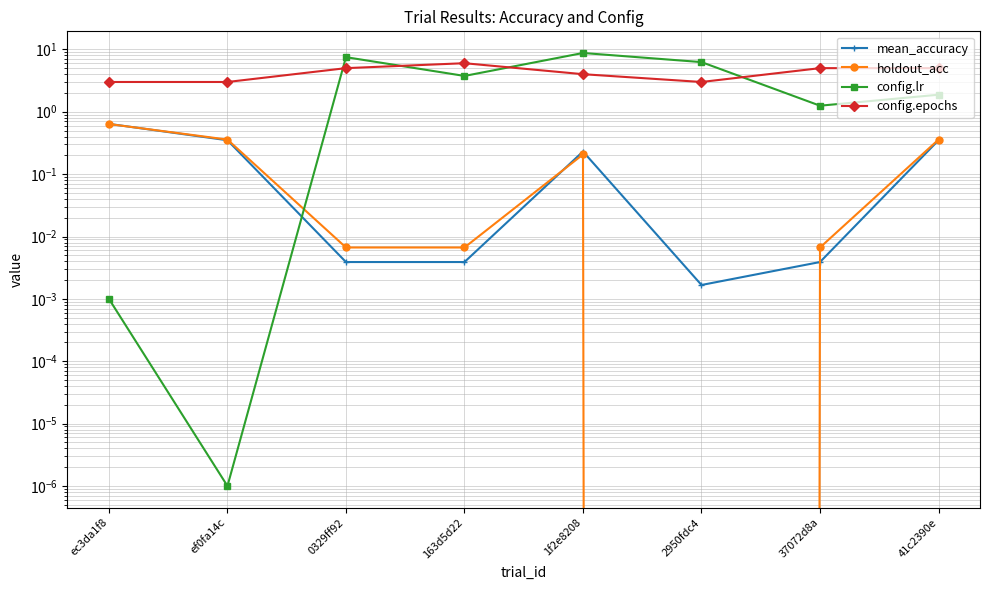

True or false: holdout_acc has a value of 0.4 at 41c2390e.

True